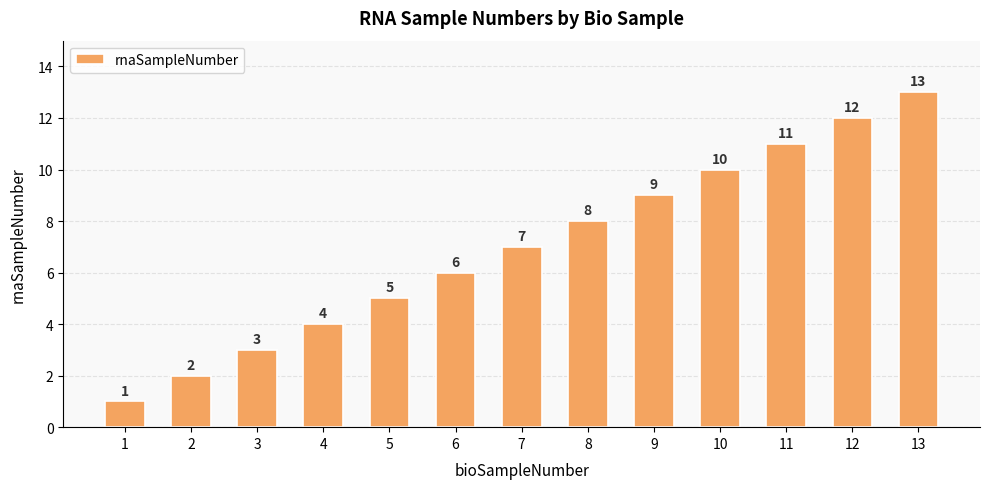

How many values are below 7?

6